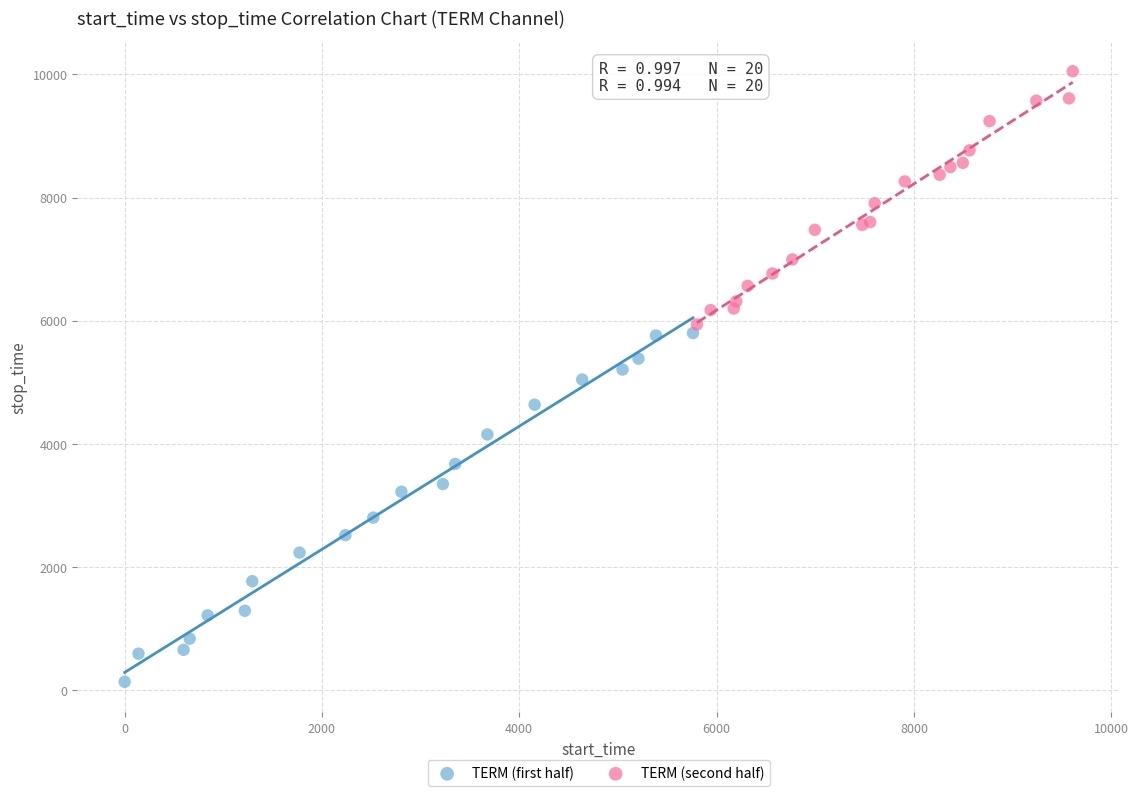

Which series has the widest spread of Y values?

TERM (first half)